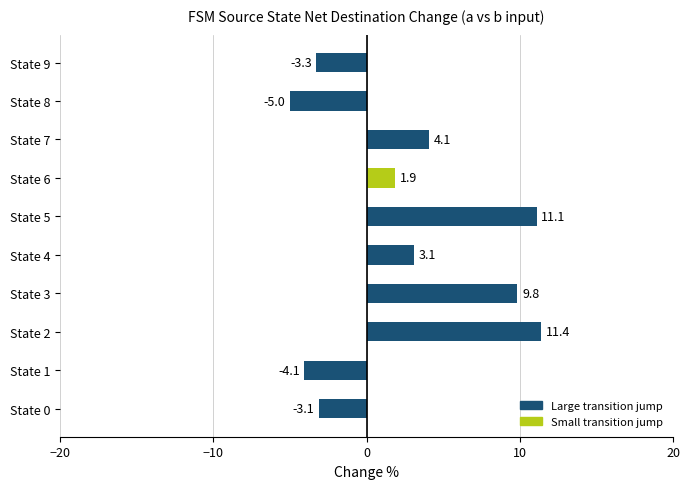

What is the maximum value shown in the chart?

11.4